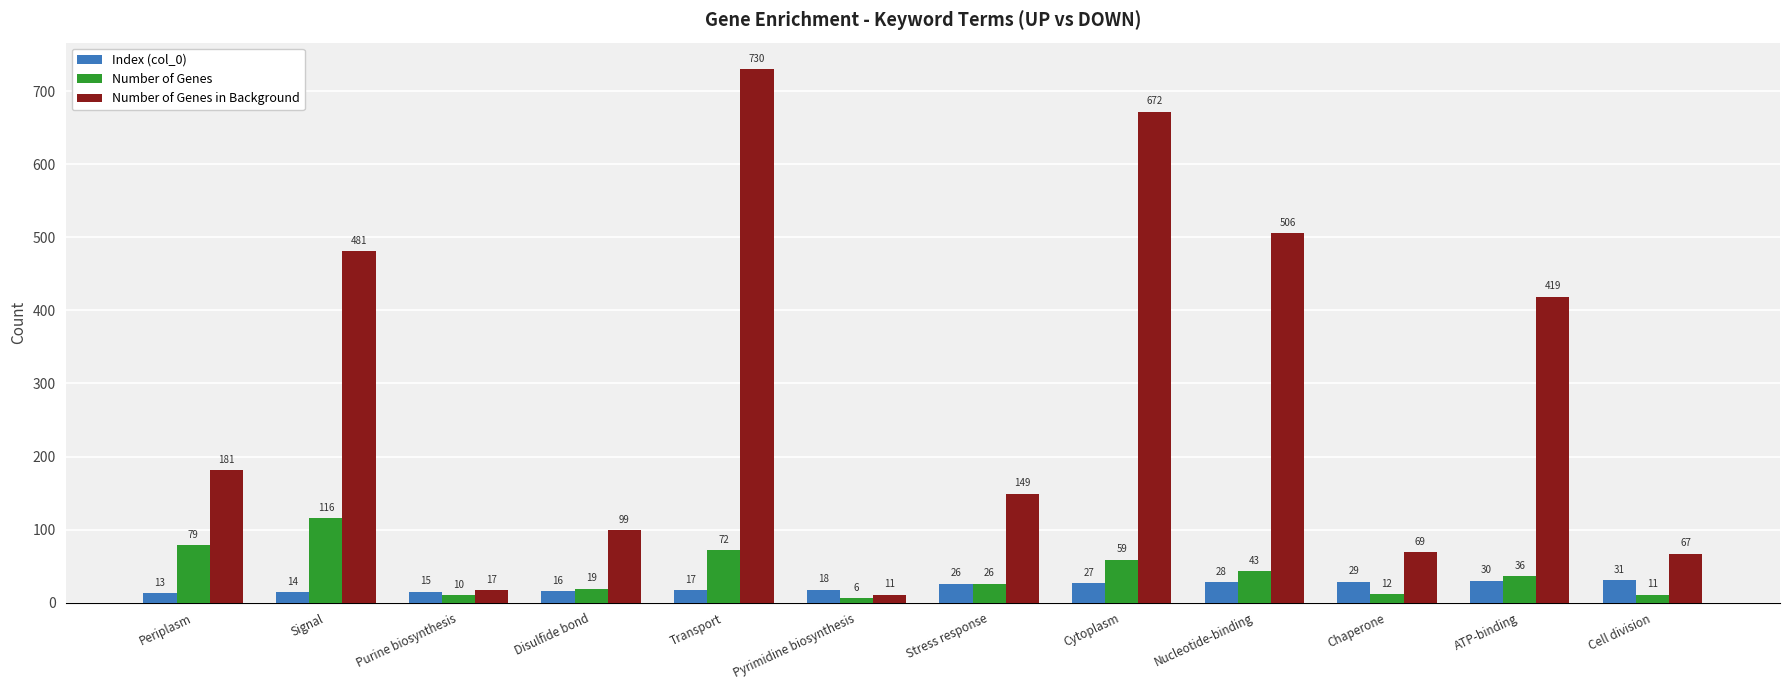

At Chaperone, list the series in order from largest to smallest.

Number of Genes in Background, Index (col_0), Number of Genes